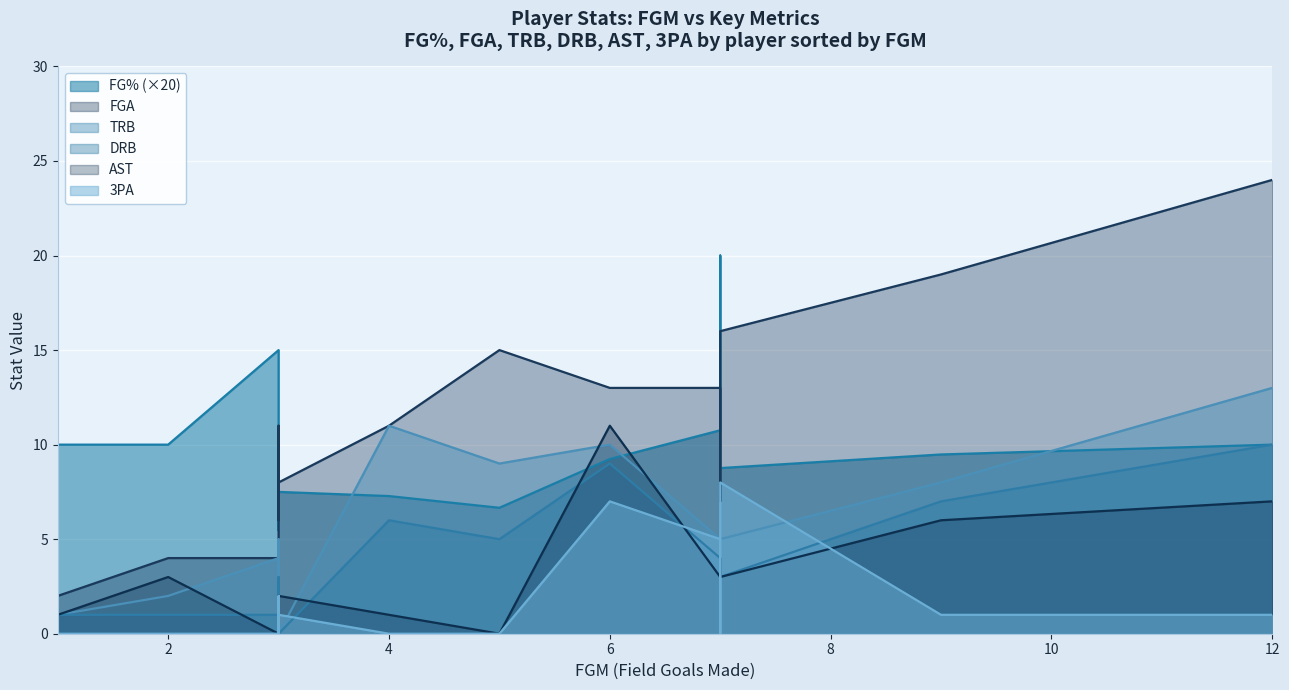

How many intersections are there between TRB and 3PA?

6